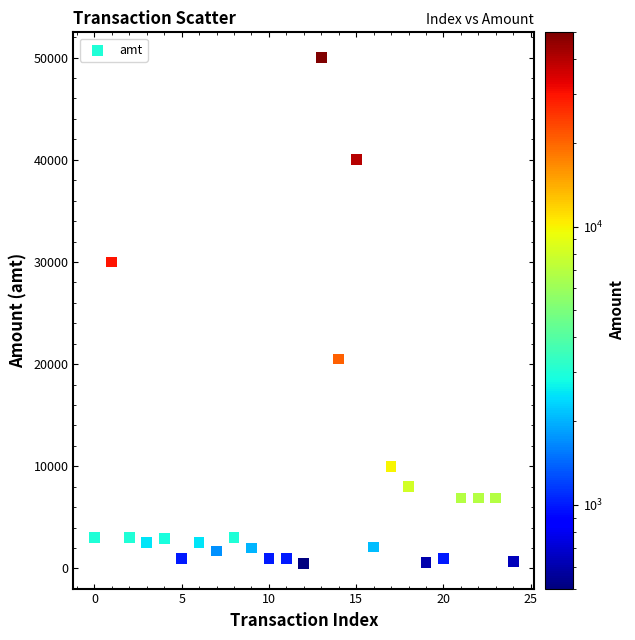

What is the range of Y values (max minus min)?

49500.0